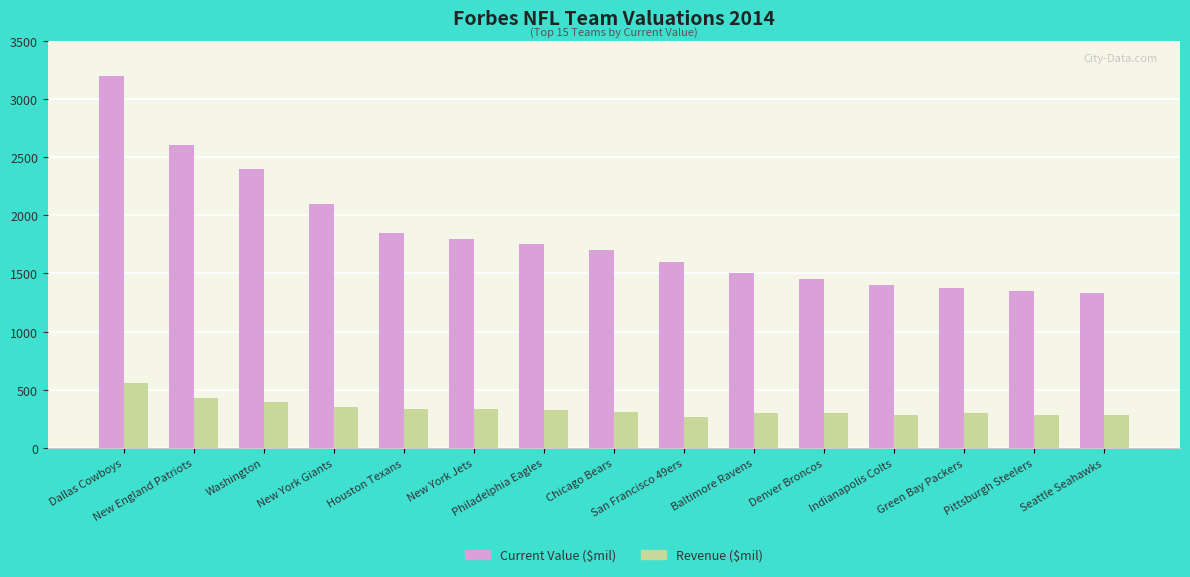

The Revenue ($mil) series shows 92 at New York Giants. True or false?

False